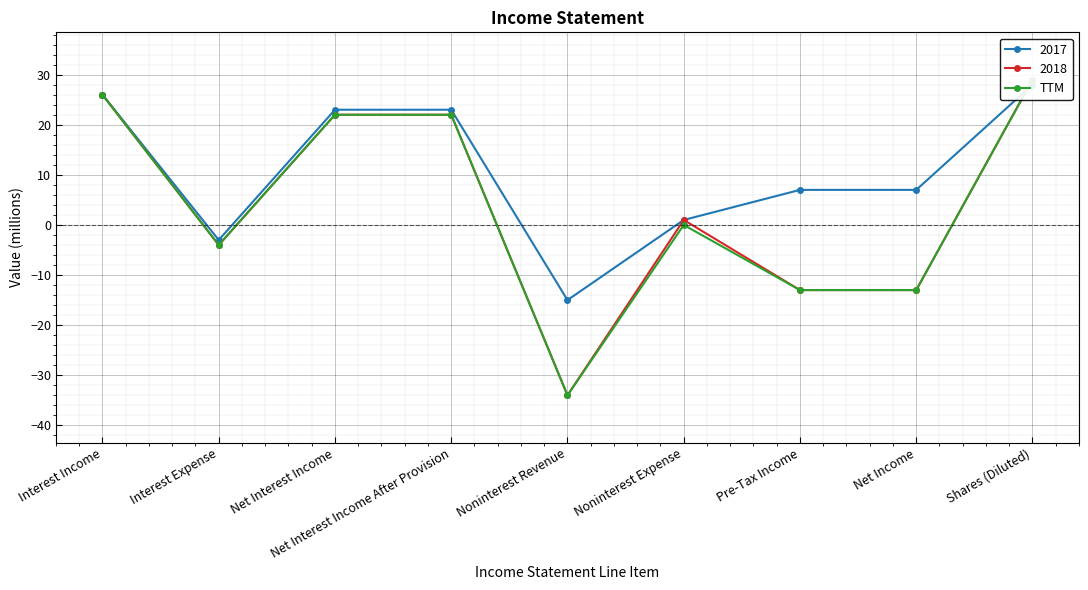

What is the difference between the maximum and minimum values?

63